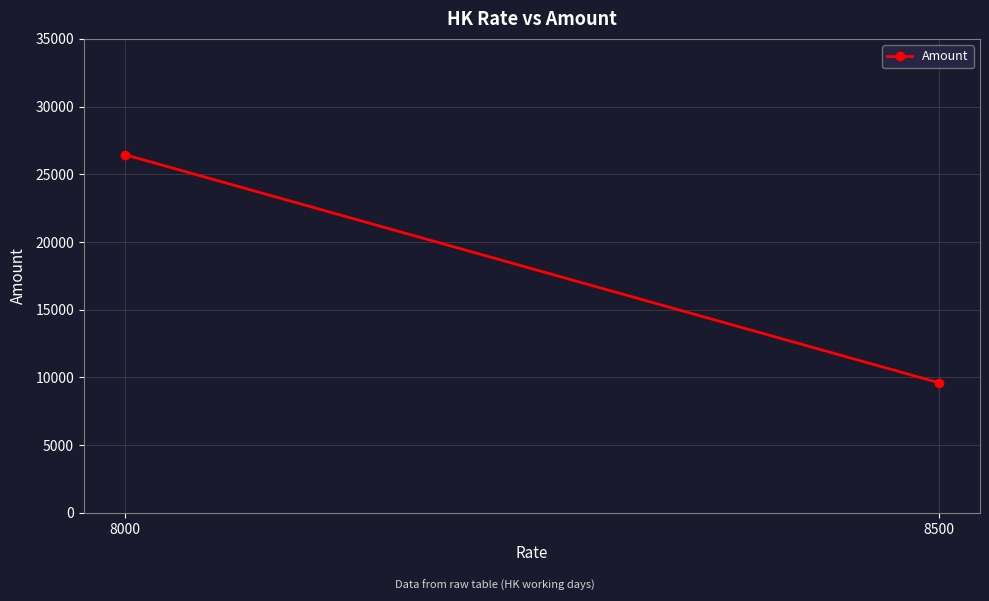

The value at 8500 is 9596.8. True or false?

True